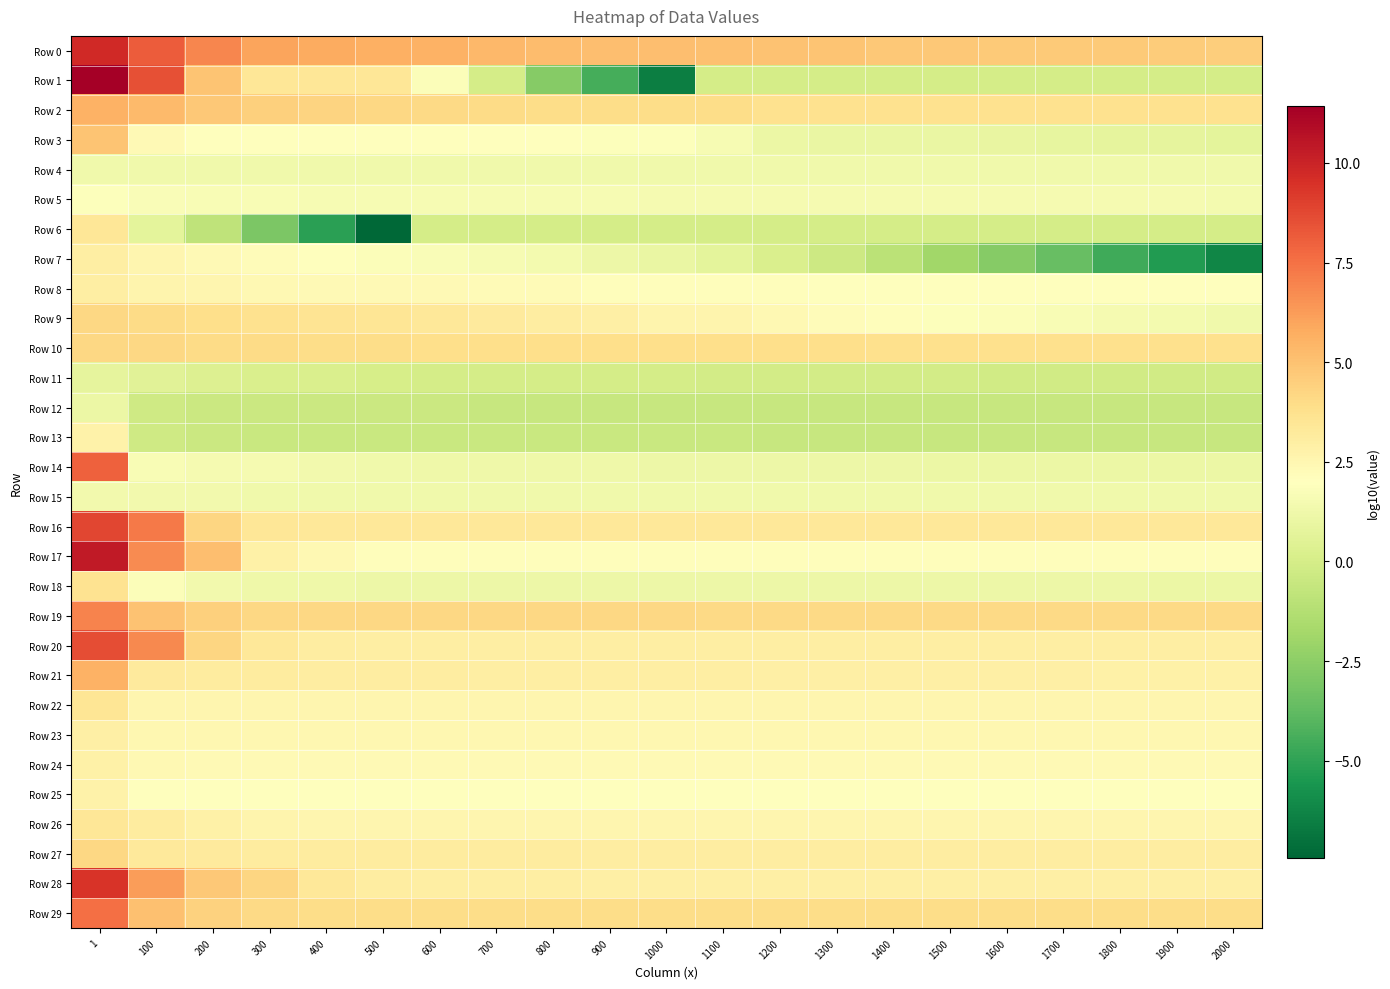

At how many categories does at least one series exceed 7?

2